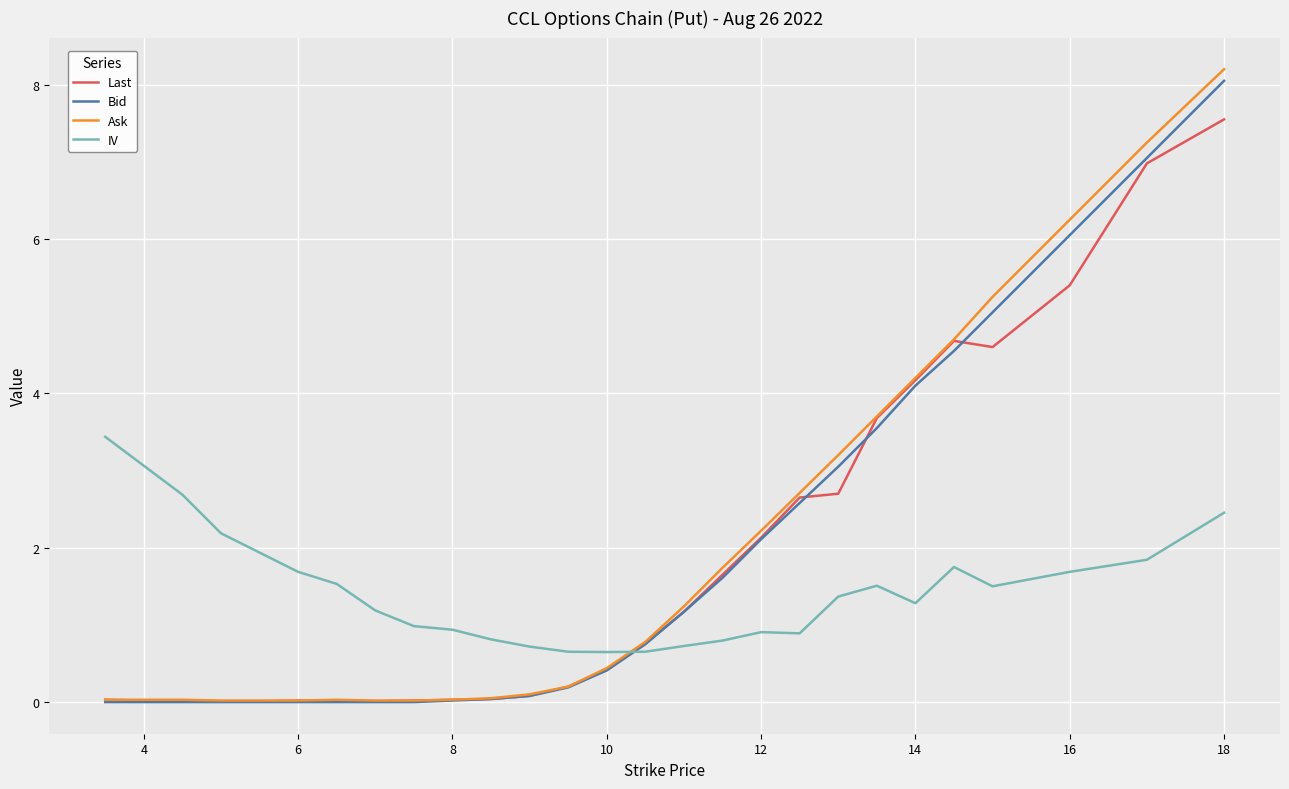

Which series has the widest spread of values?

Ask